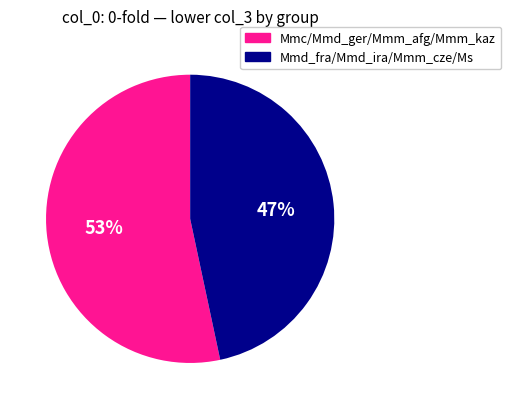

Is there a majority slice in this chart?

Yes